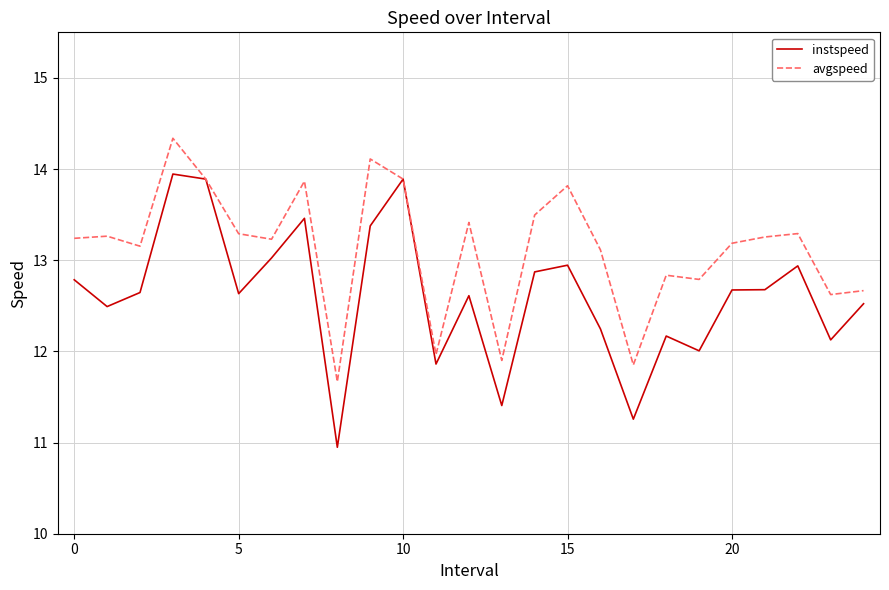

Rank the series by their average value, from highest to lowest.

avgspeed, instspeed